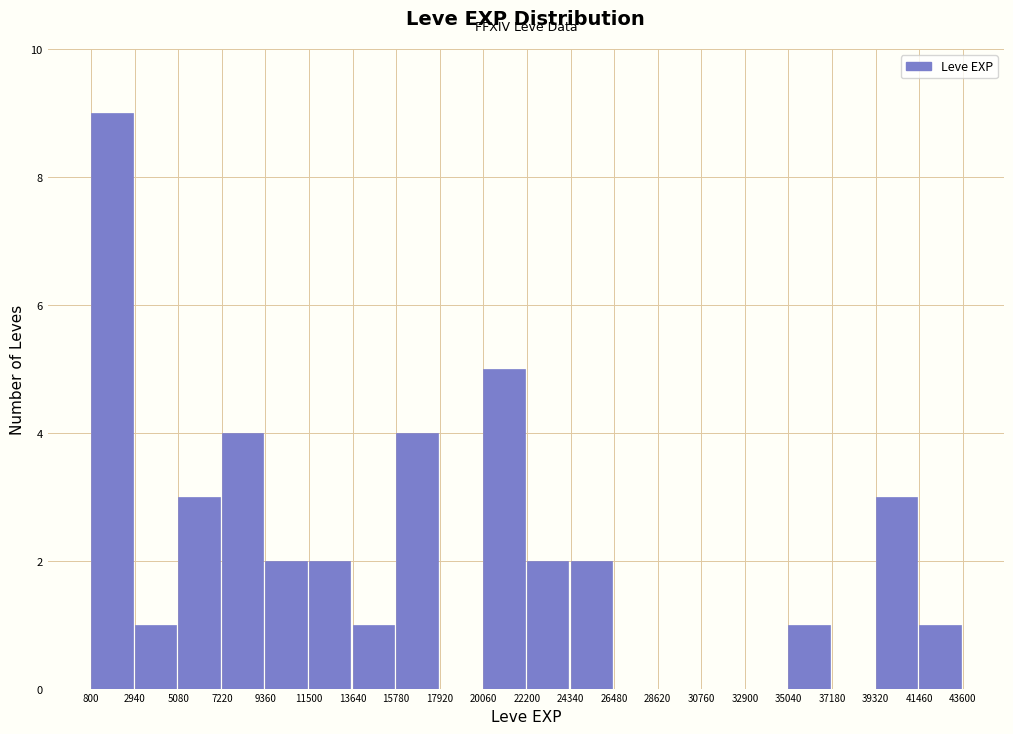

Reading left to right, list every bar in this chart as the range it spans on the x-axis followed by its height. The values are not printed on the chart, so give them approximately, as read against the axis.

800 to 2940: 9
2940 to 5080: 1
5080 to 7220: 3
7220 to 9360: 4
9360 to 11500: 2
11500 to 13640: 2
13640 to 15780: 1
15780 to 17920: 4
17920 to 20060: 0
20060 to 22200: 5
22200 to 24340: 2
24340 to 26480: 2
26480 to 28620: 0
28620 to 30760: 0
30760 to 32900: 0
32900 to 35040: 0
35040 to 37180: 1
37180 to 39320: 0
39320 to 41460: 3
41460 to 43600: 1